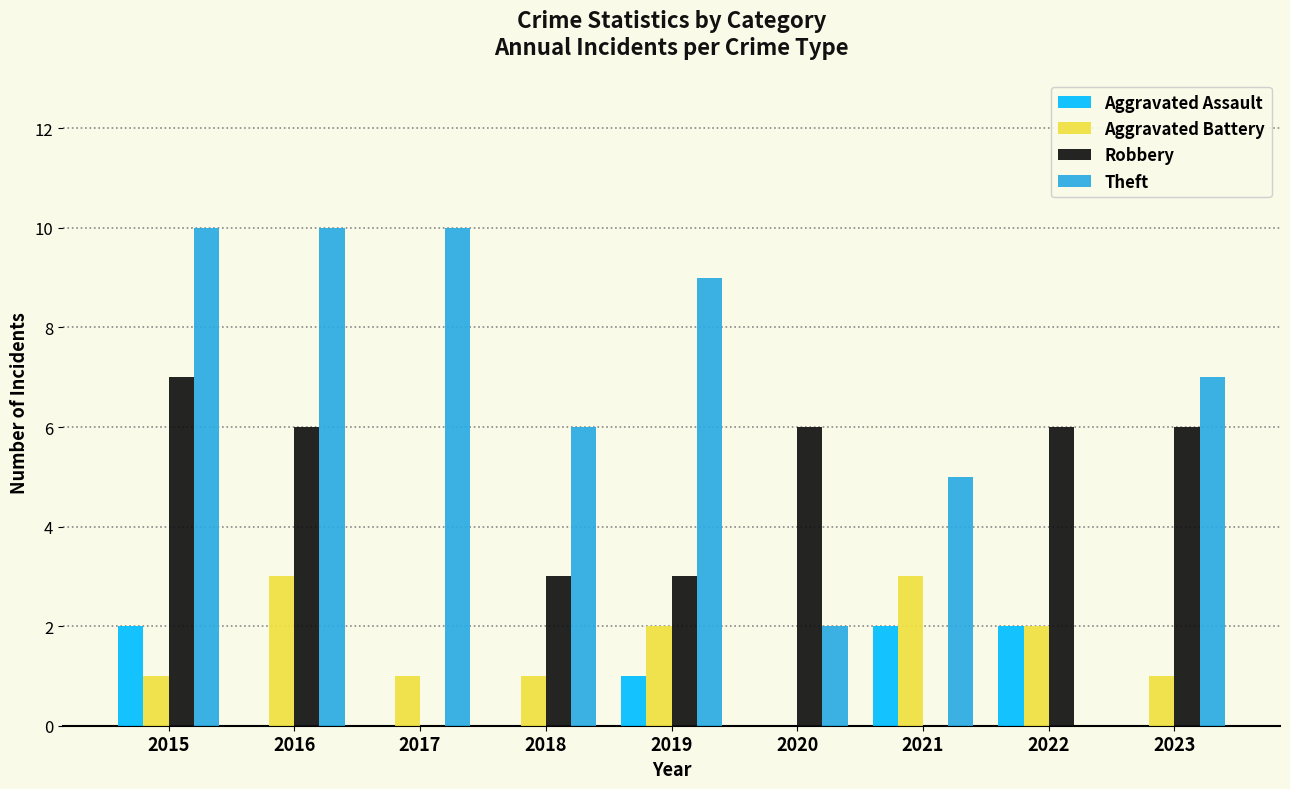

Count the number of data series in this chart.

4